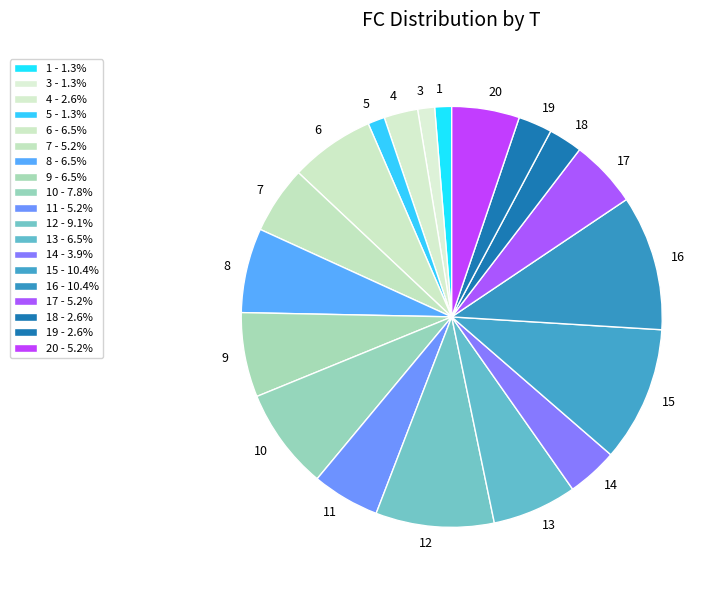

Is 16 the majority of the pie?

No